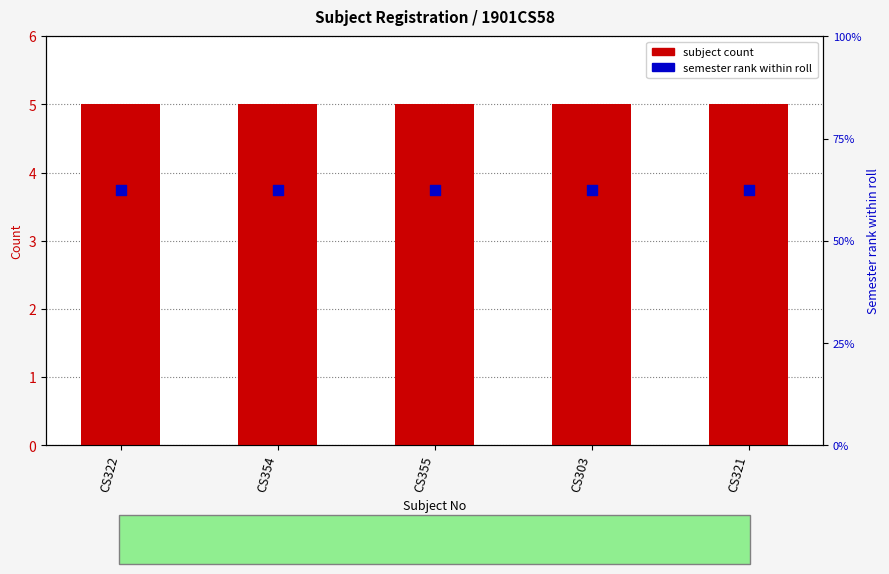

At how many categories does at least one series exceed 28?

5